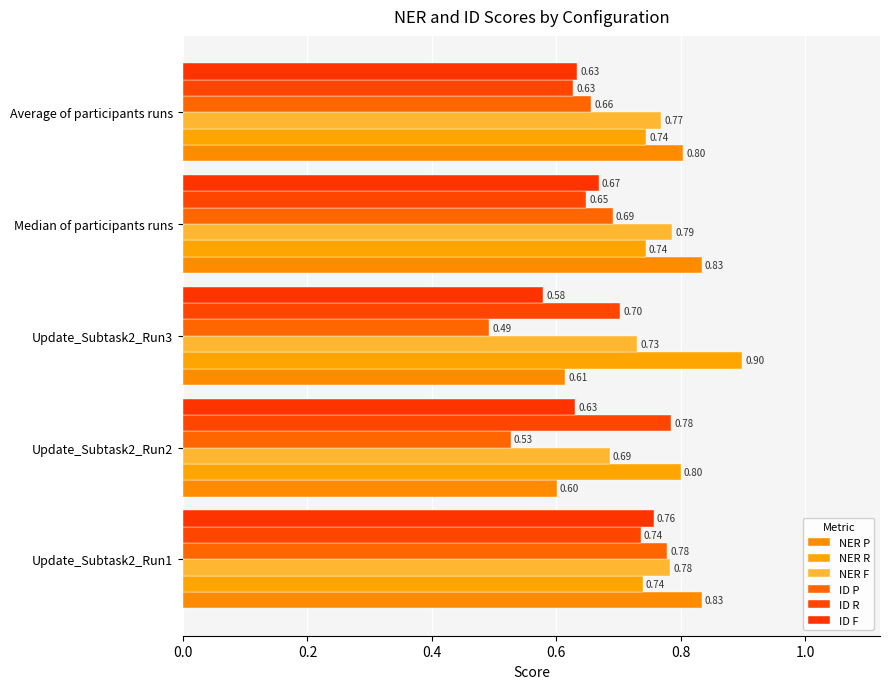

At which label is ID R closest to 0?

Average of participants runs